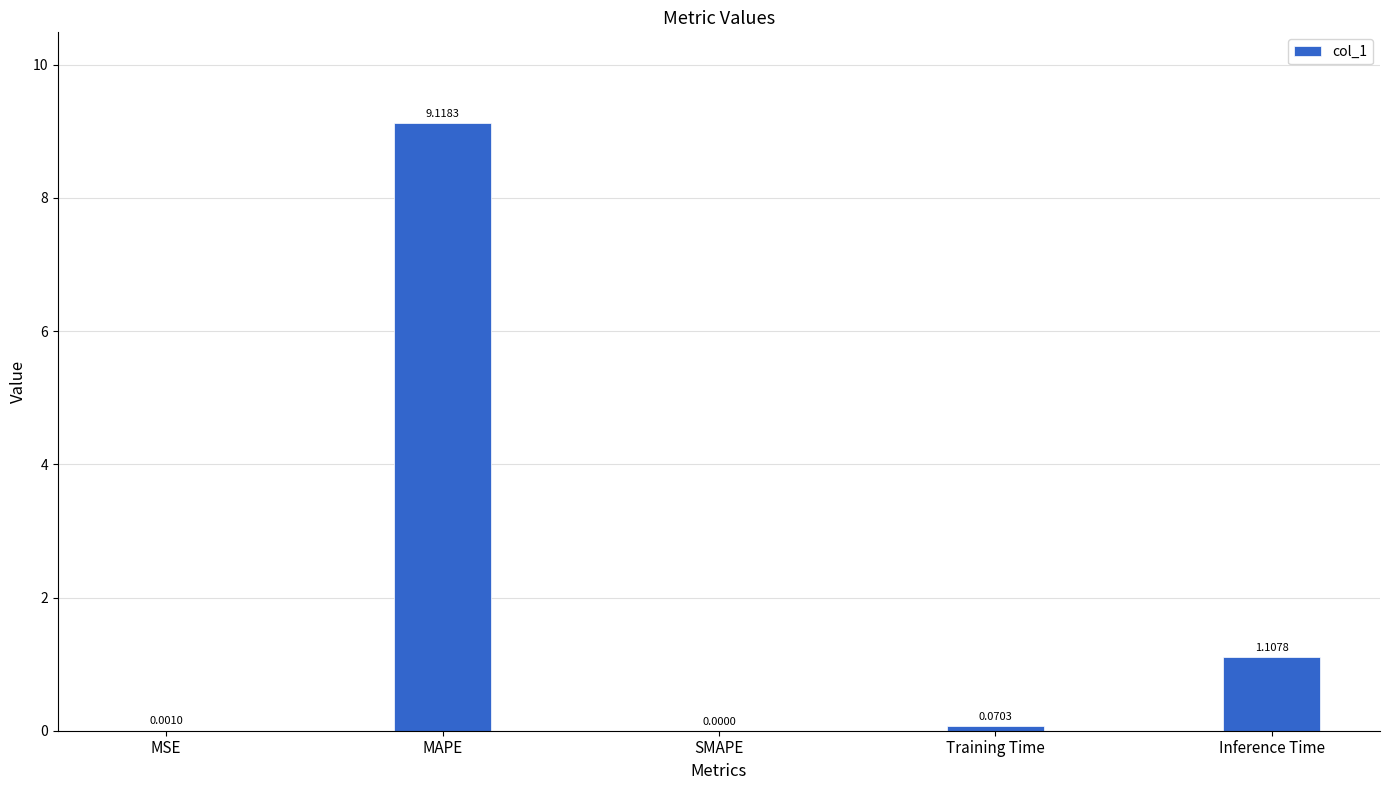

Between MAPE and Training Time, which is larger?

MAPE